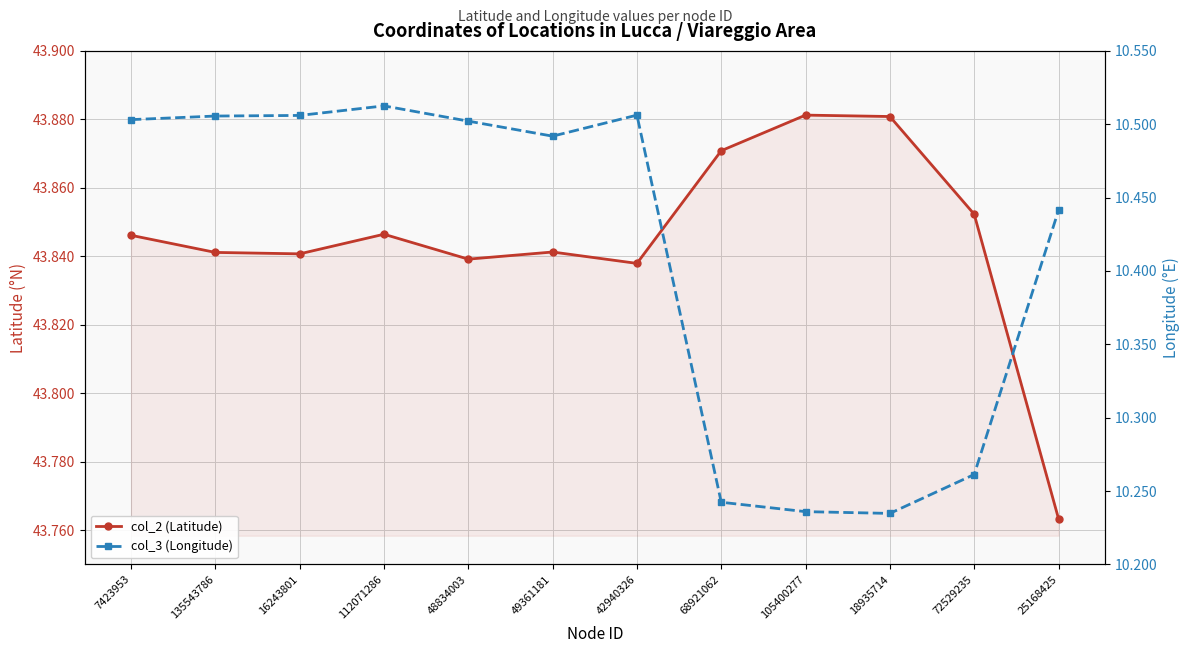

At which category does col_2 (Latitude) reach its first local valley?

16243801